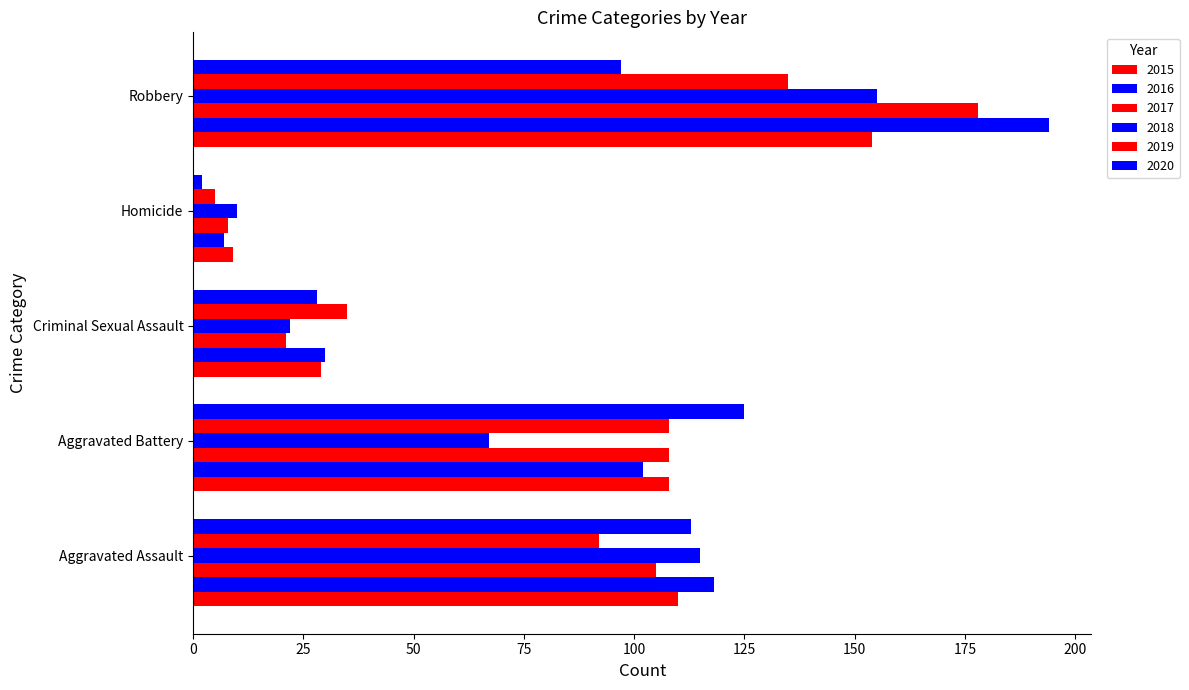

Reading left to right, what are all the values shown in this chart?

2015: 110	108	29	9	154
2016: 118	102	30	7	194
2017: 105	108	21	8	178
2018: 115	67	22	10	155
2019: 92	108	35	5	135
2020: 113	125	28	2	97